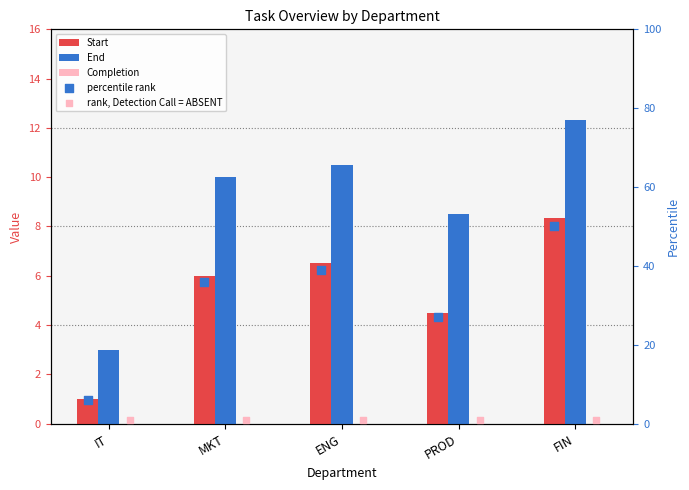

Which series reaches the maximum Y coordinate?

percentile rank